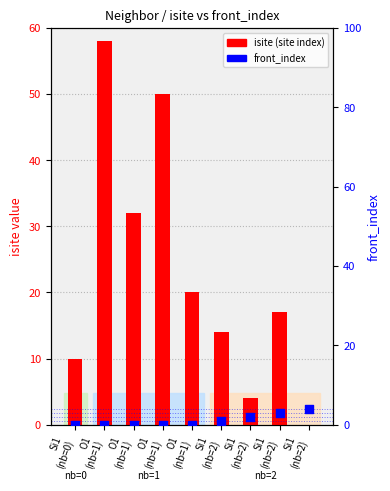

At how many categories does at least one series exceed 20?

3